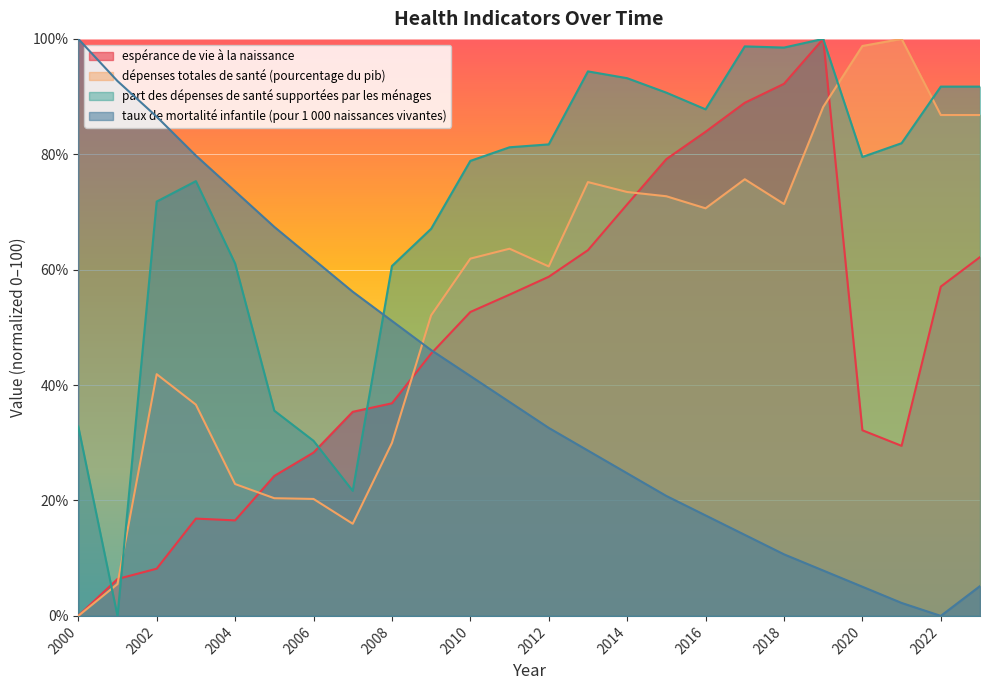

Which label corresponds to the largest value in the chart?

2019